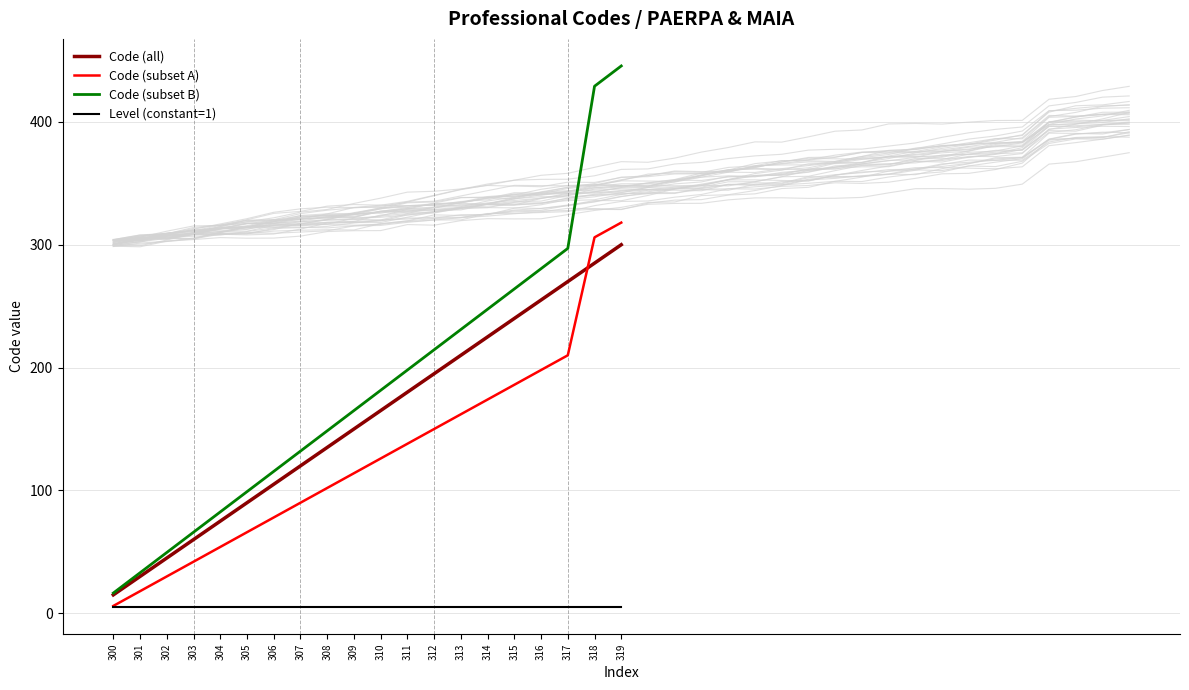

What is the sum of the Level (constant=1) values at 300 and 304?

10.0